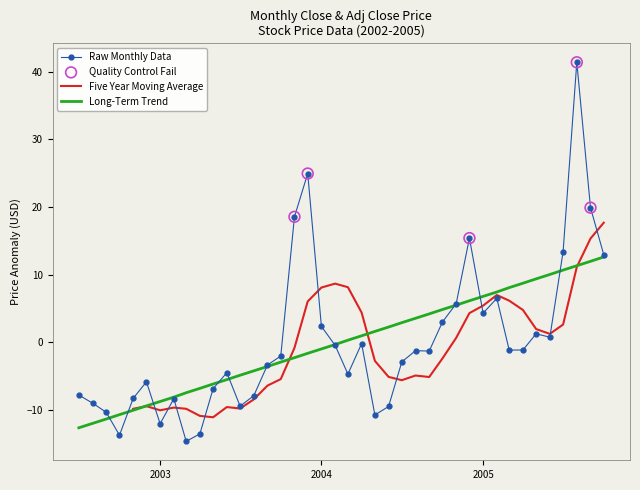

Which has a higher value, 2005-06 or 2004-05?

2005-06